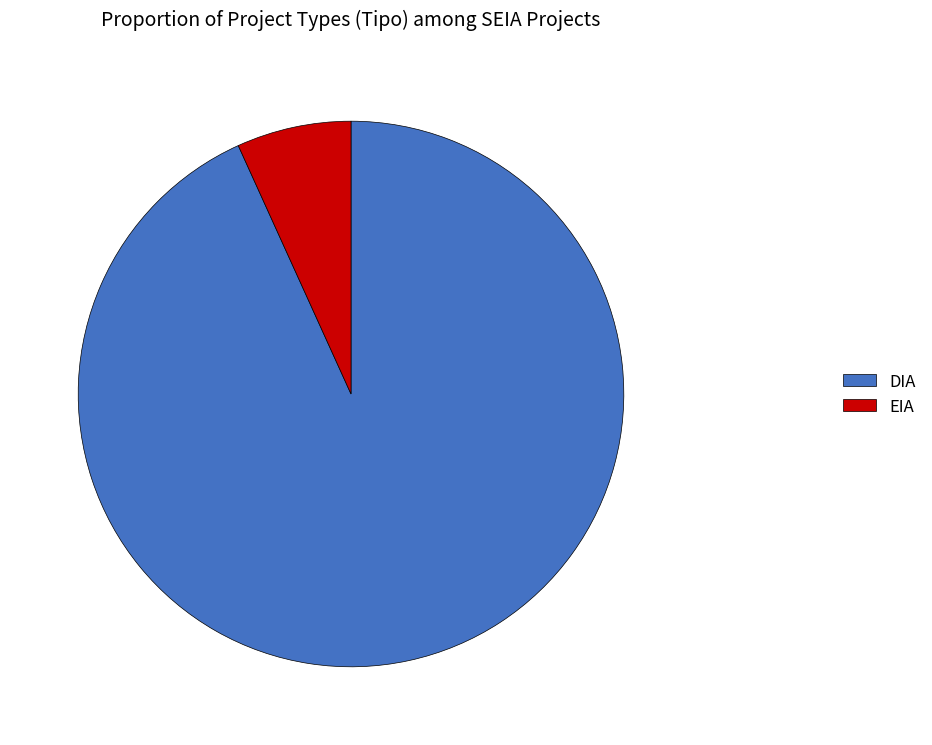

Does EIA represent more than half of the total?

No